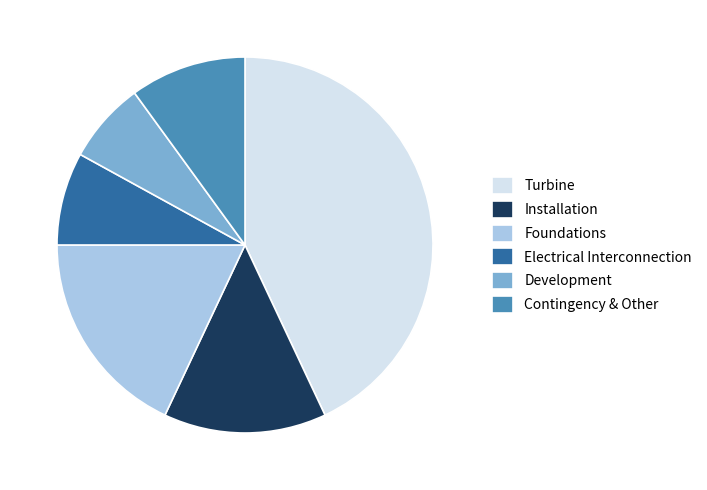

How many segments does this pie chart have?

6